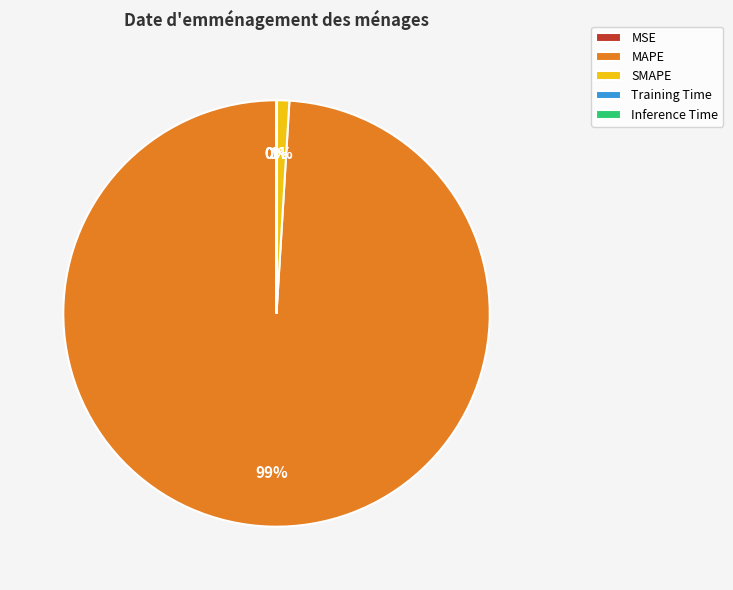

To the nearest percent, what is the average slice percentage?

20%